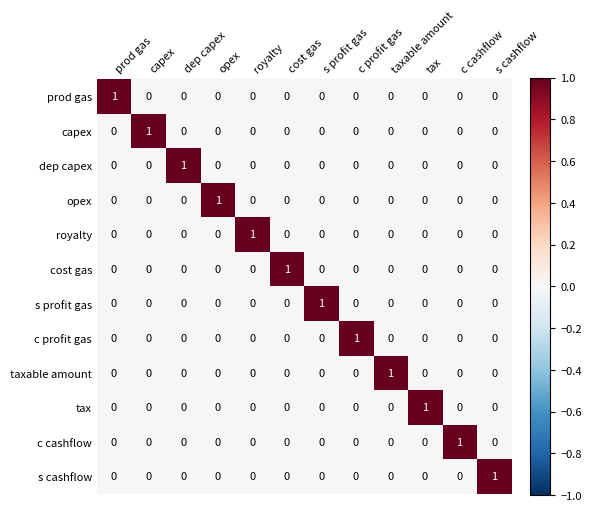

True or false: tax has a value of 0 at s cashflow.

True